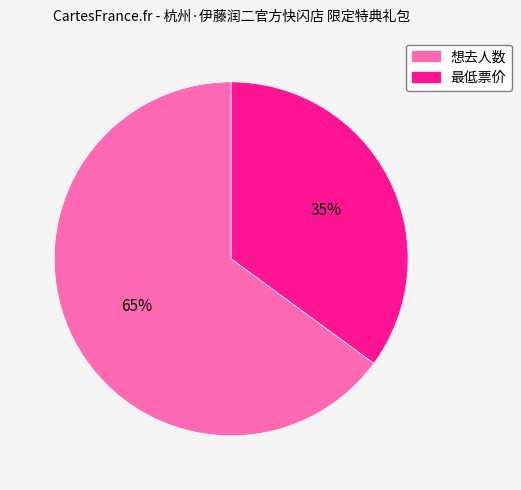

Is the sum of 想去人数 and 最低票价 greater than half?

Yes